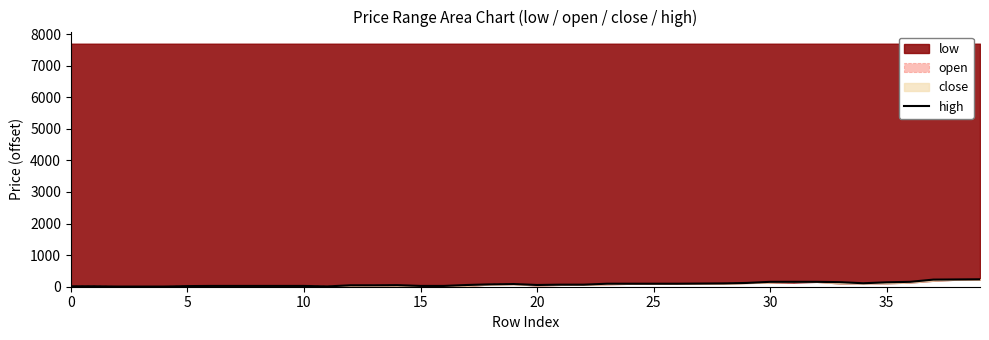

The value at 17 is 77. True or false?

False